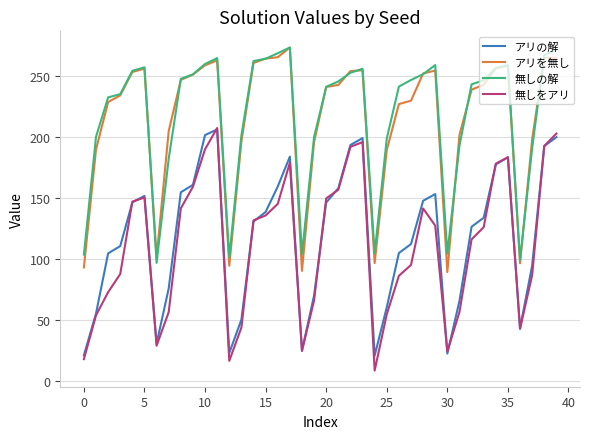

True or false: アリを無し and アリの解 cross at least once.

False